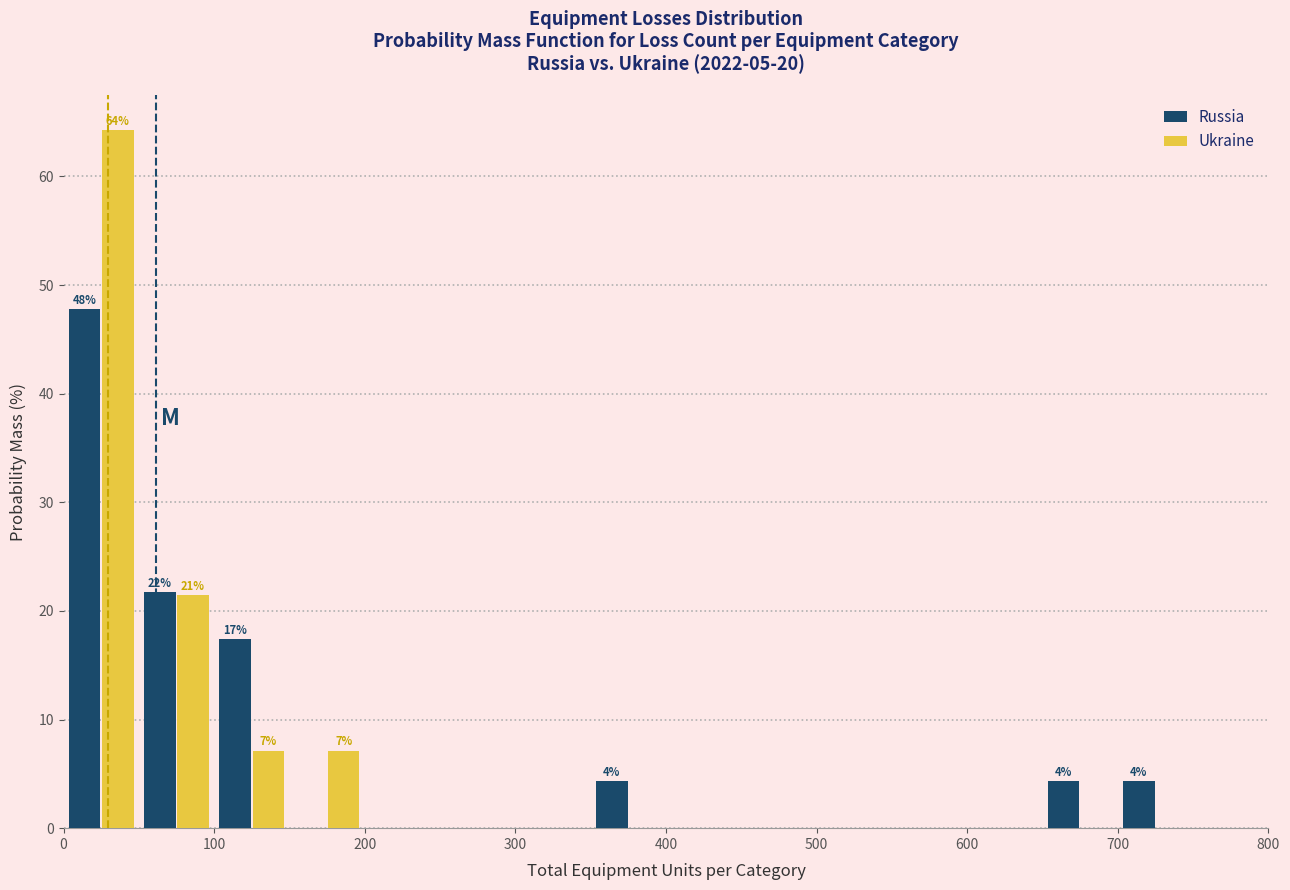

In the Ukraine series, which range on the x-axis has the tallest bar?

0 to 50